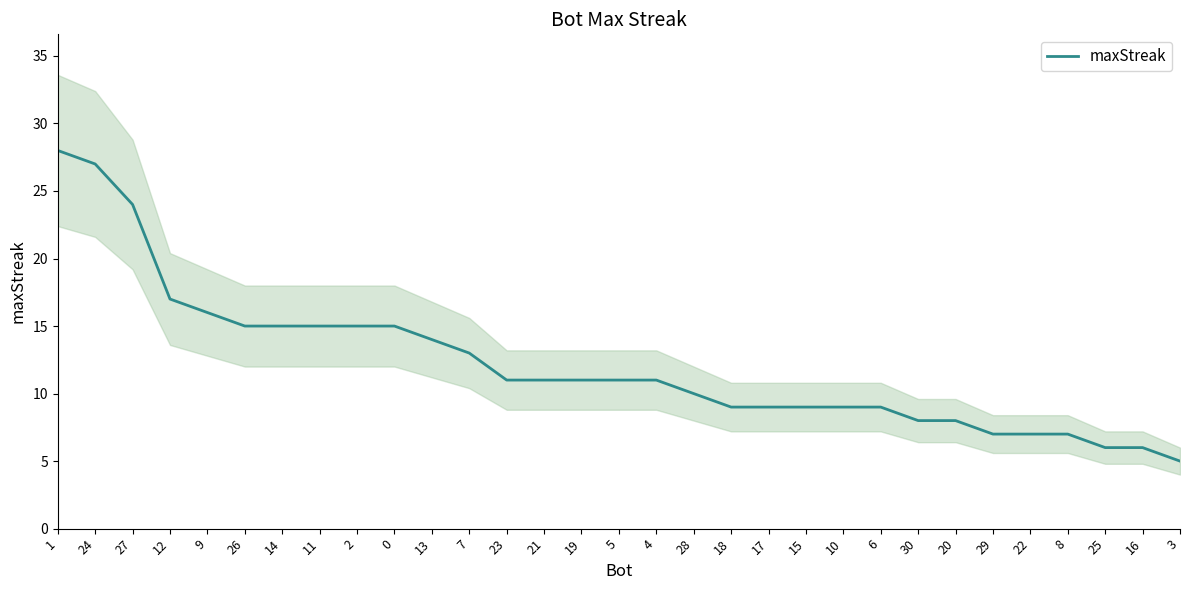

Rank the categories by value from lowest to highest.

3, 25, 16, 29, 22, 8, 30, 20, 18, 17, 15, 10, 6, 28, 23, 21, 19, 5, 4, 7, 13, 26, 14, 11, 2, 0, 9, 12, 27, 24, 1